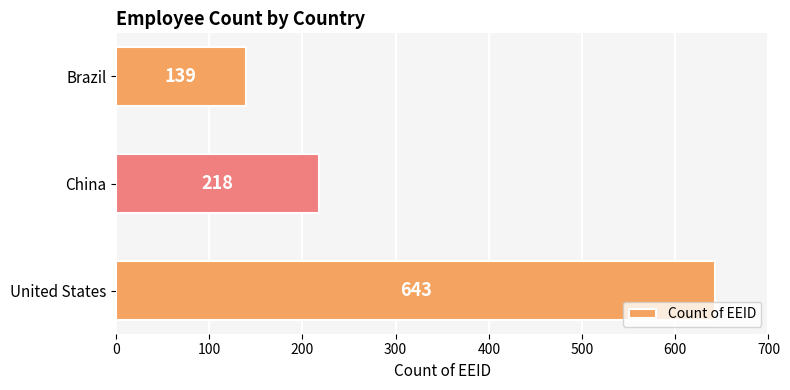

Rank the categories by value from highest to lowest.

United States, China, Brazil